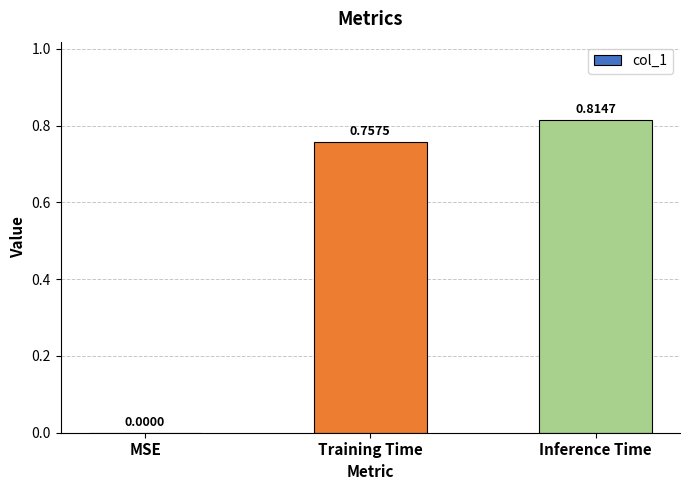

Which label corresponds to the largest value in the chart?

Inference Time